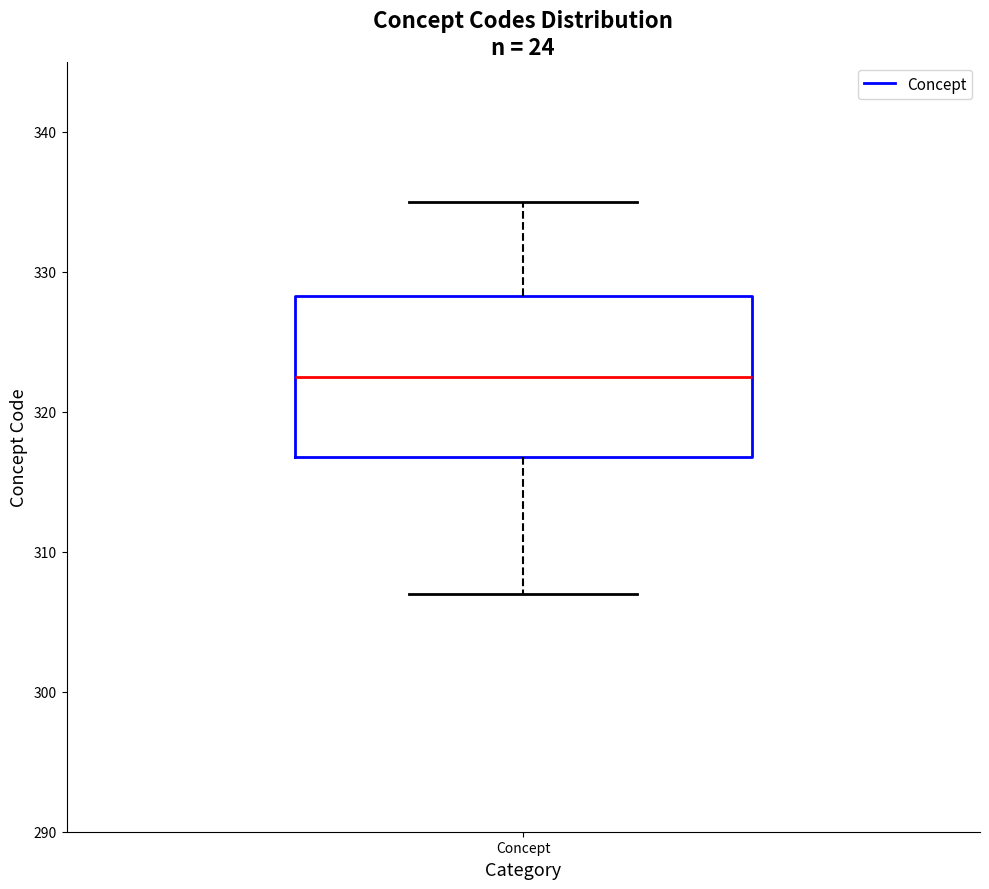

Where is the upper edge of the box for Concept on the y-axis? The values are not printed on the chart, so give them approximately, as read against the axis.

328